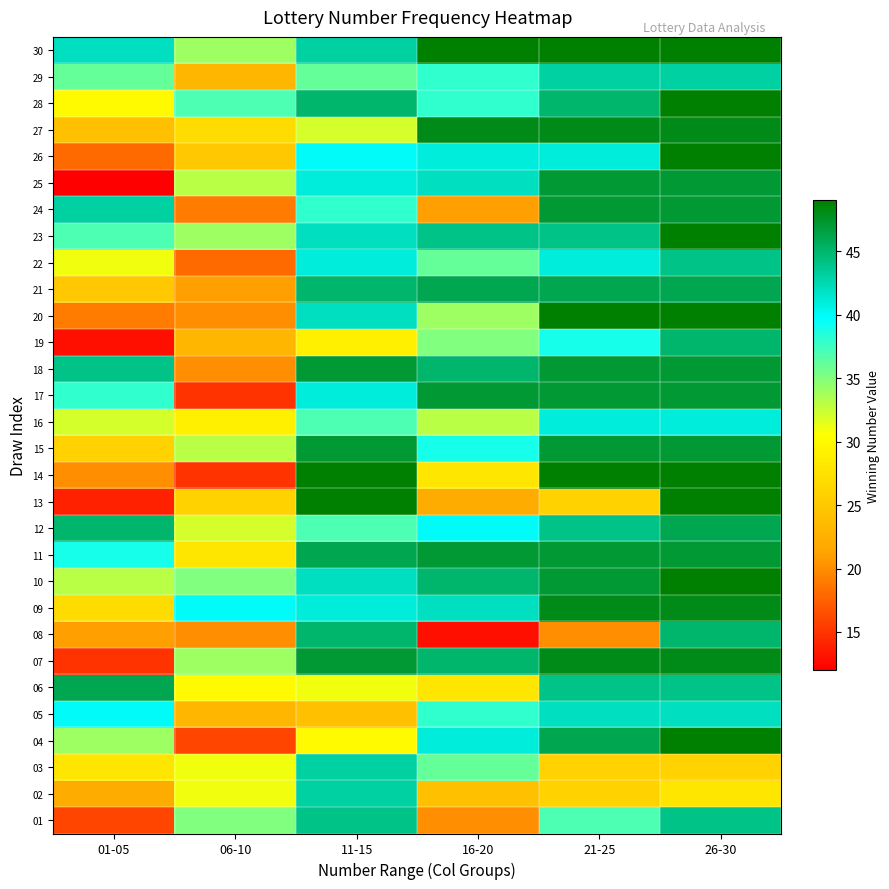

What is the smallest value displayed?

12